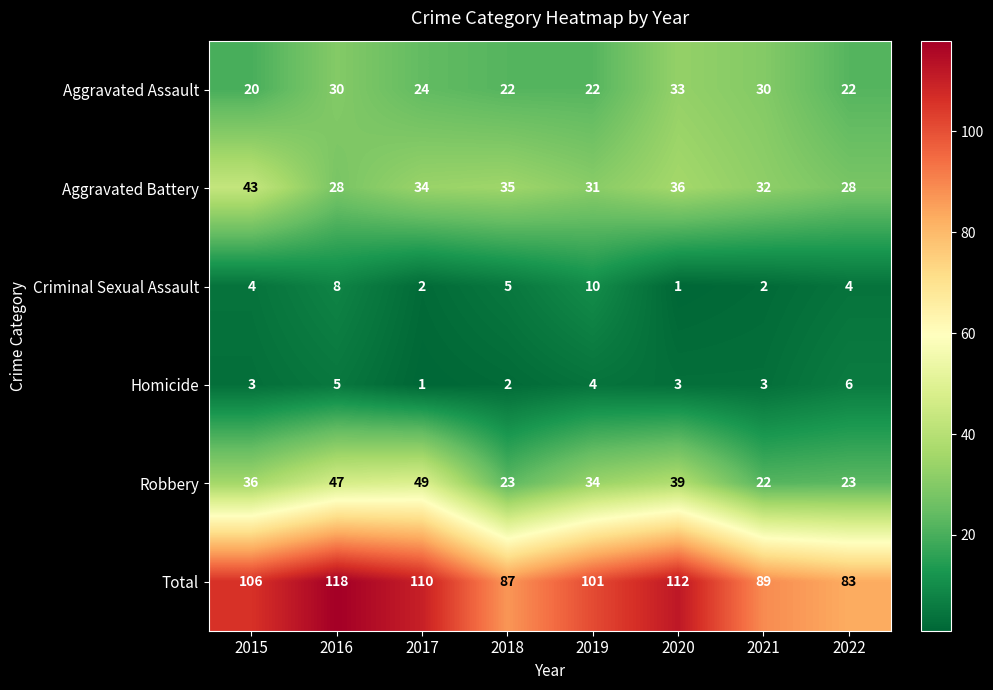

What is the maximum value shown in the chart?

118